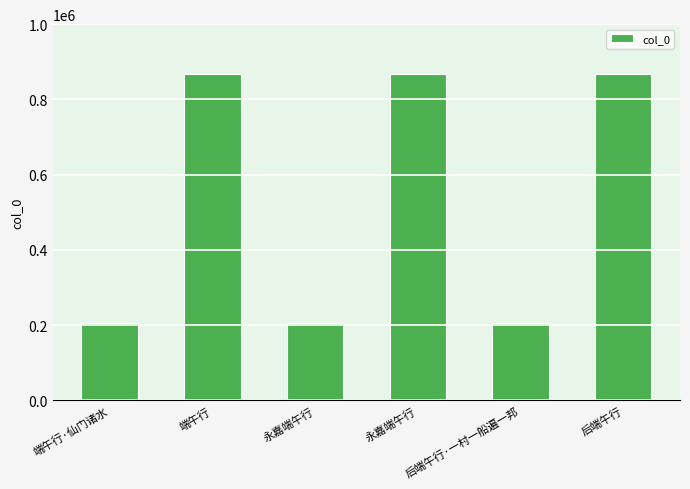

At which category does the chart reach its minimum across all series?

永嘉端午行